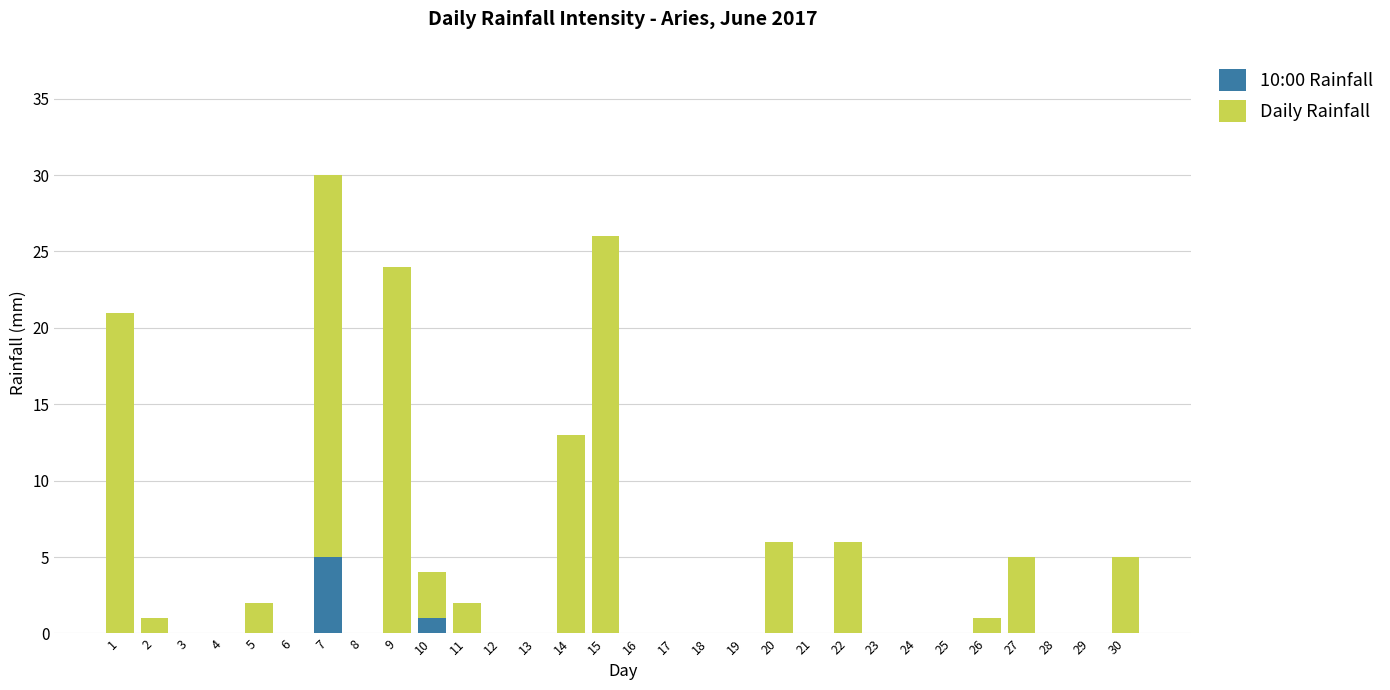

The value of 10:00 Rainfall at 28 is 2. True or false?

False